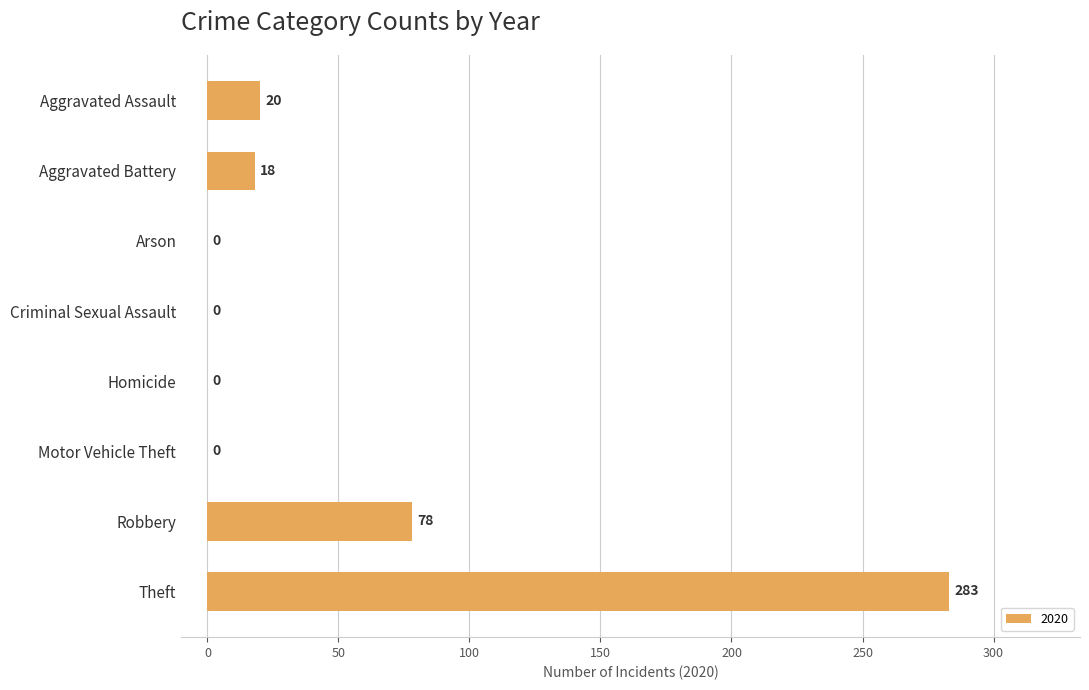

What is the change in value from Aggravated Battery to Robbery?

+60